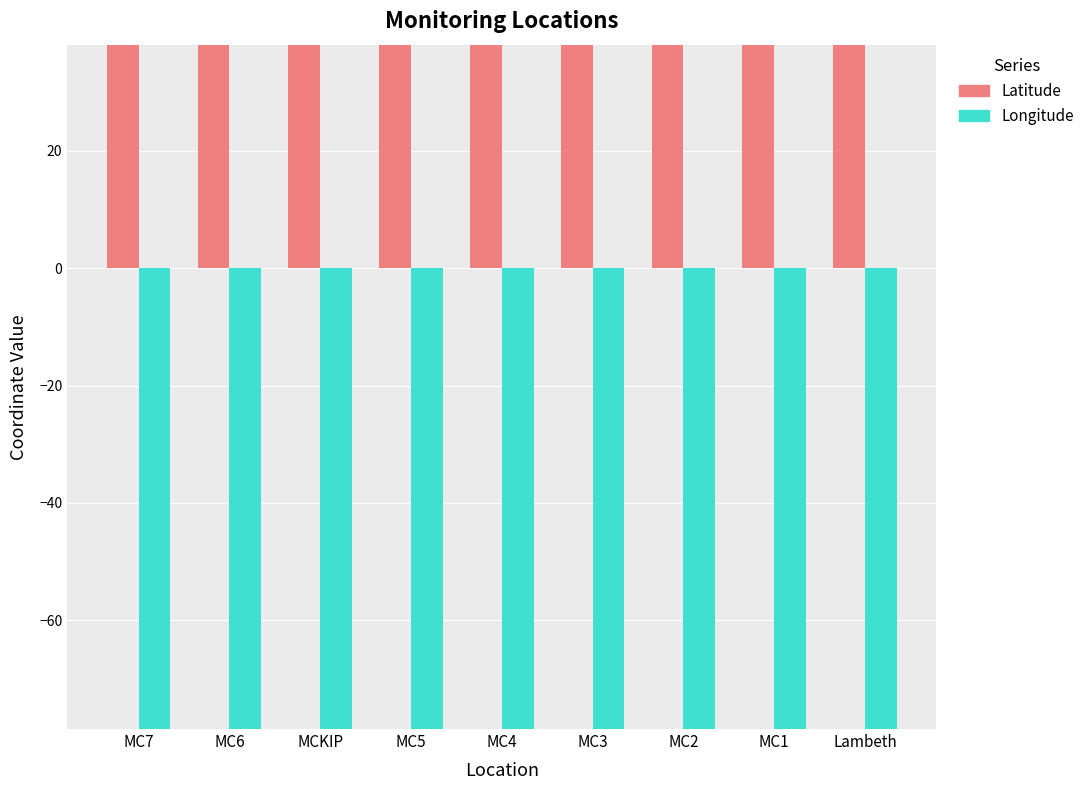

What is the sum of the Latitude values at Lambeth and MCKIP?

76.1